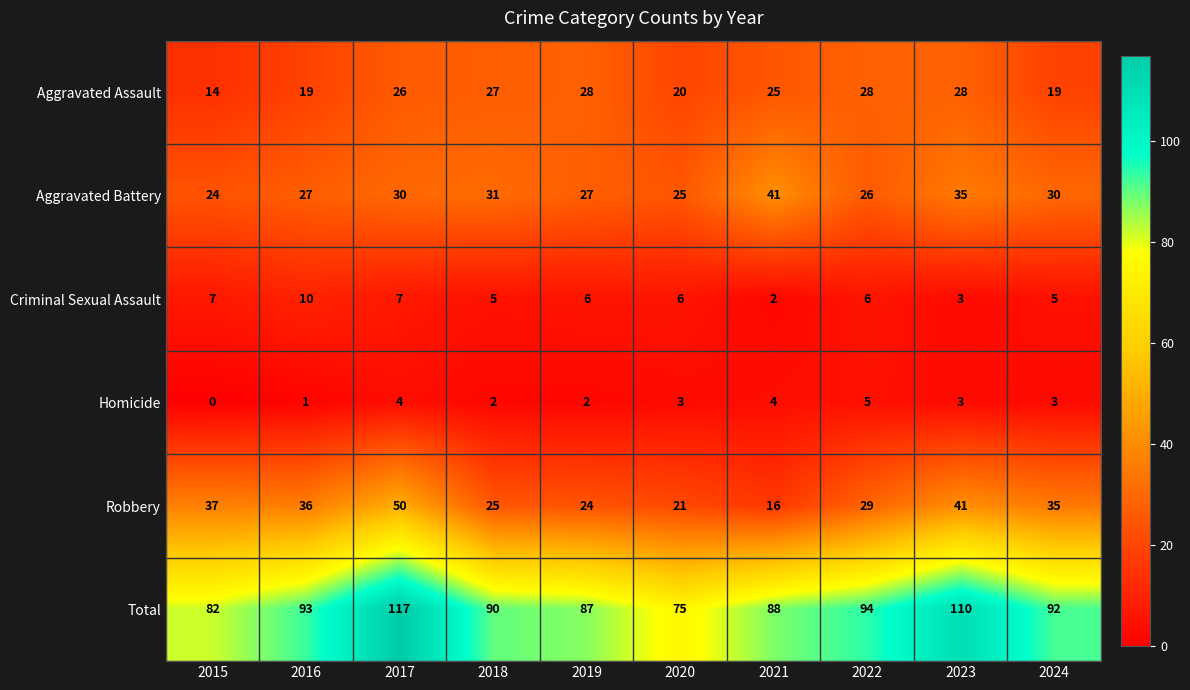

At 2021, list the series in order from largest to smallest.

Total, Aggravated Battery, Aggravated Assault, Robbery, Homicide, Criminal Sexual Assault